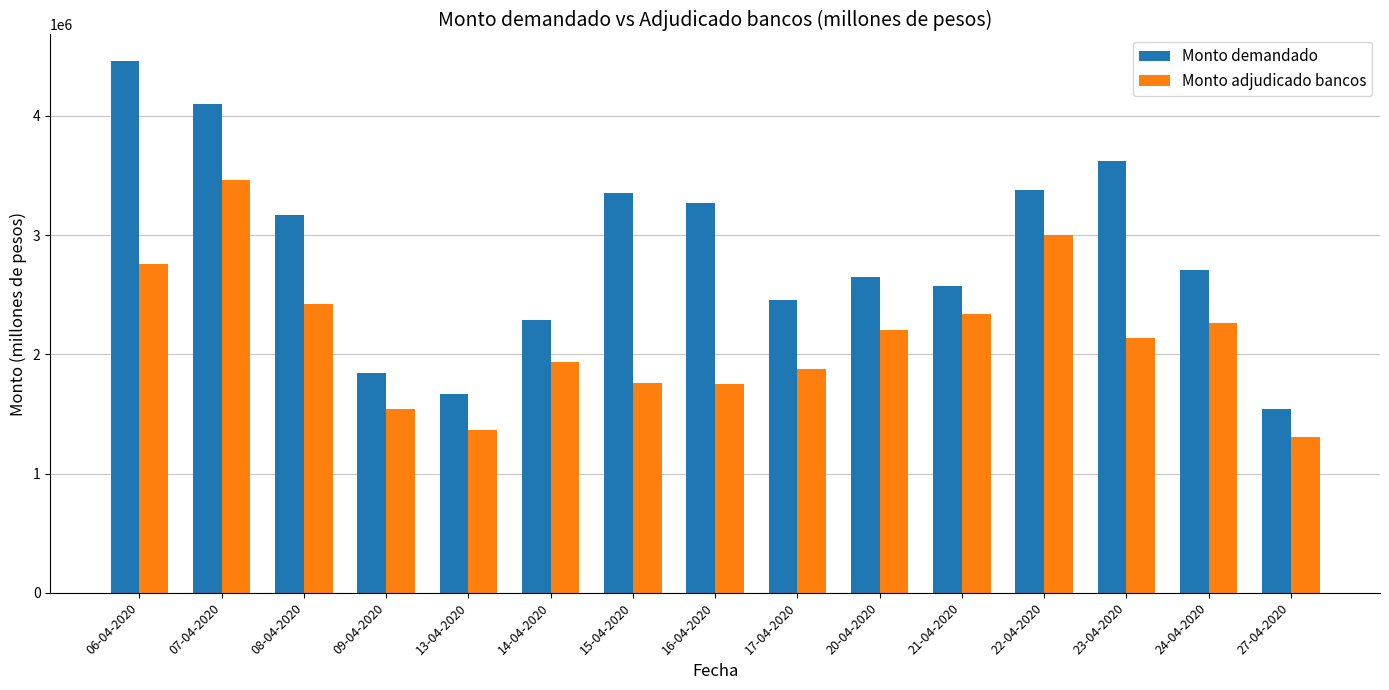

What is the label of the 14th bar from the right?

07-04-2020